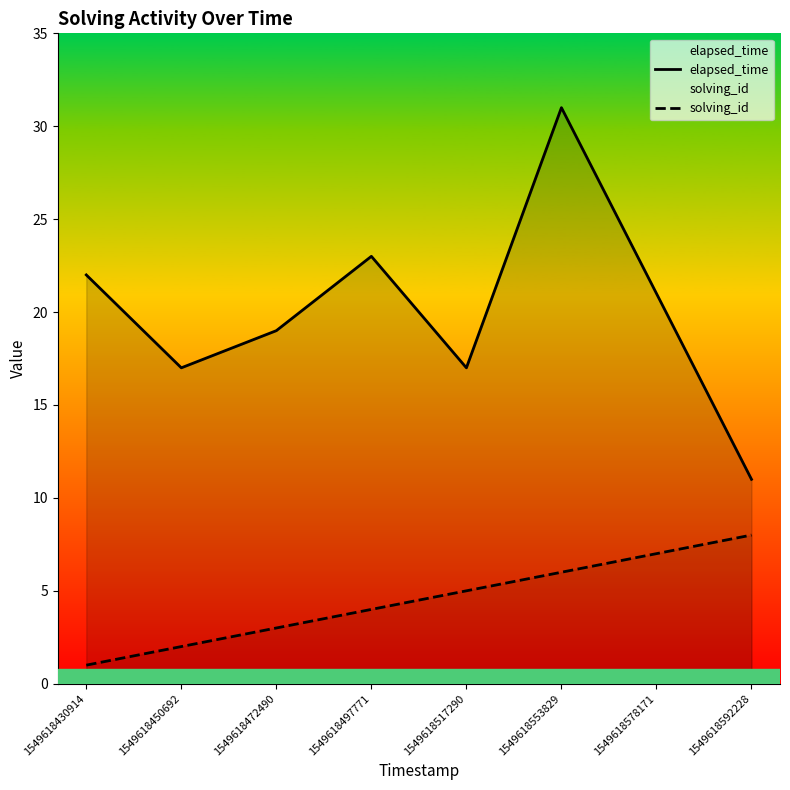

Reading right to left, transcribe all the data shown in this chart.

elapsed_time: 11	21	31	17	23	19	17	22
solving_id: 8	7	6	5	4	3	2	1